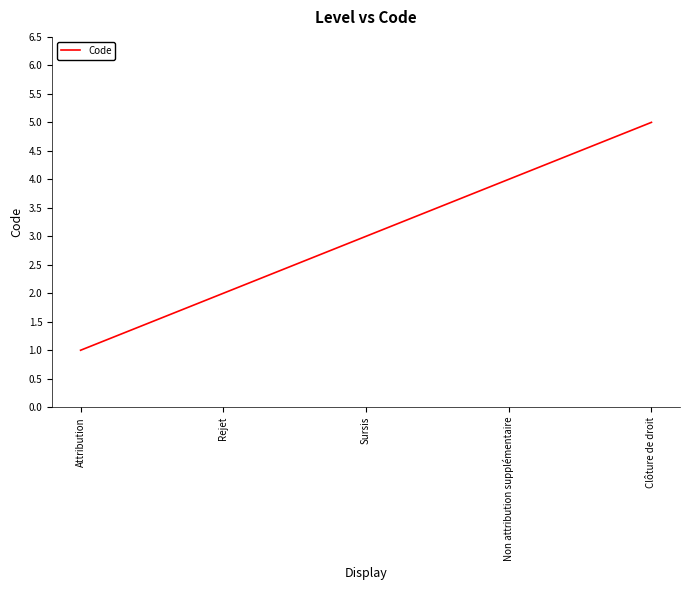

Is it true that the value at Attribution is 2?

False